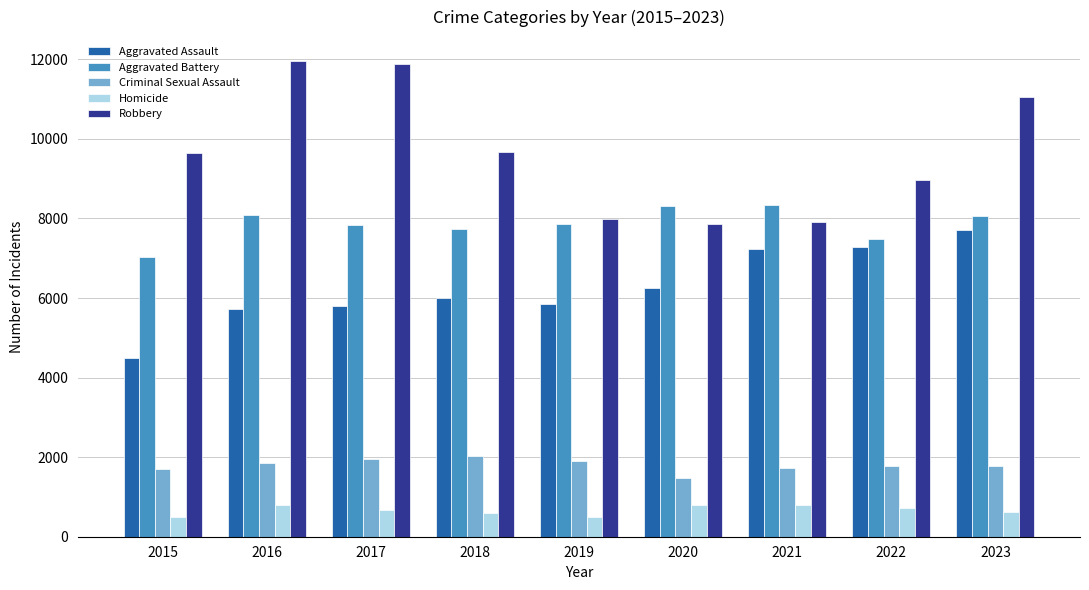

At which category is the sum across all series the highest?

2023